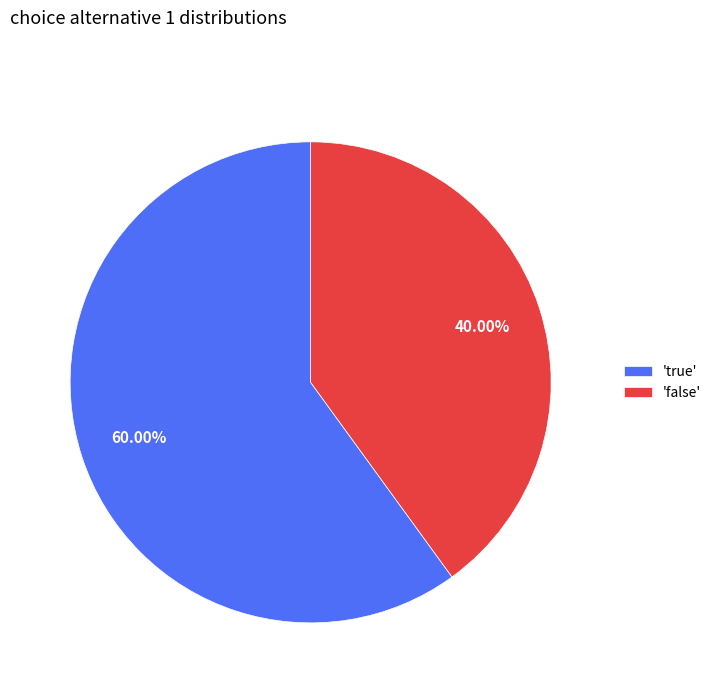

Is the sum of 'true' and 'false' greater than half?

Yes